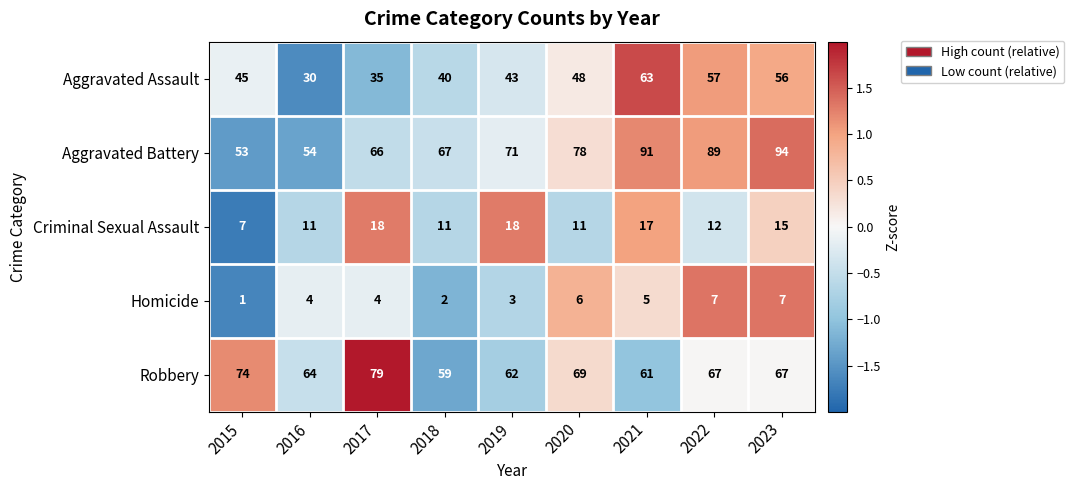

Where does the Robbery series first go above 67?

2015